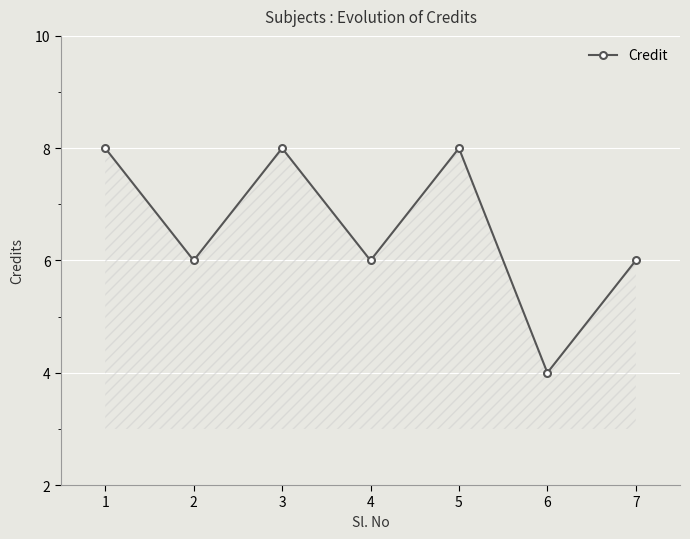

How many distinct data groups are displayed?

1